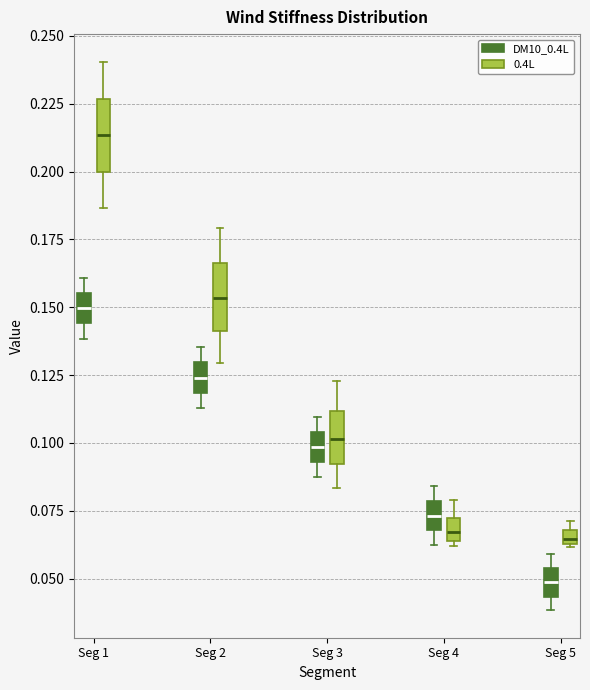

Where is the upper edge of the box for Seg 4 (DM10_0.4L) on the y-axis? The values are not printed on the chart, so give them approximately, as read against the axis.

0.080